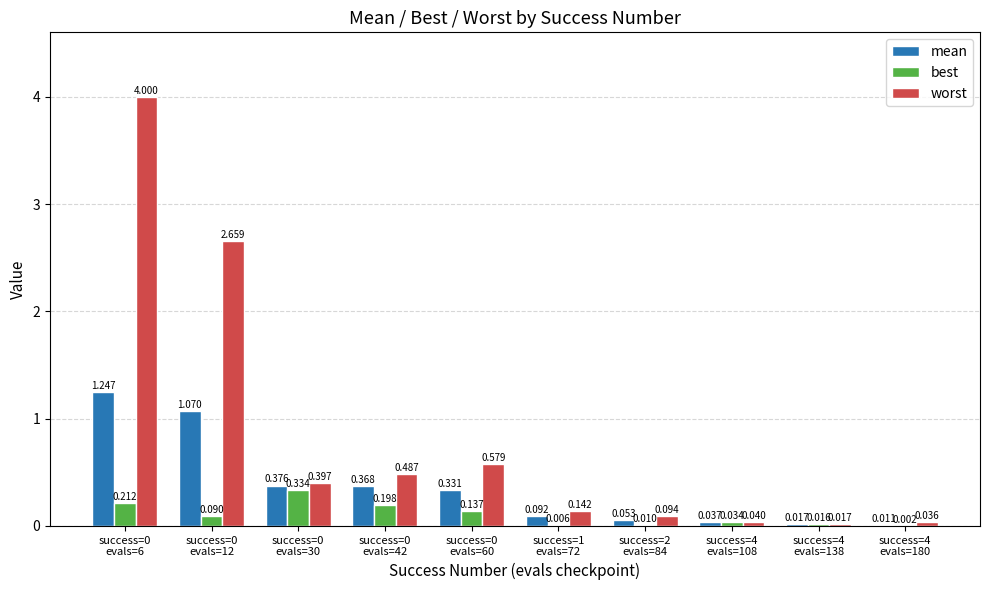

Which series has the largest total across all categories?

worst